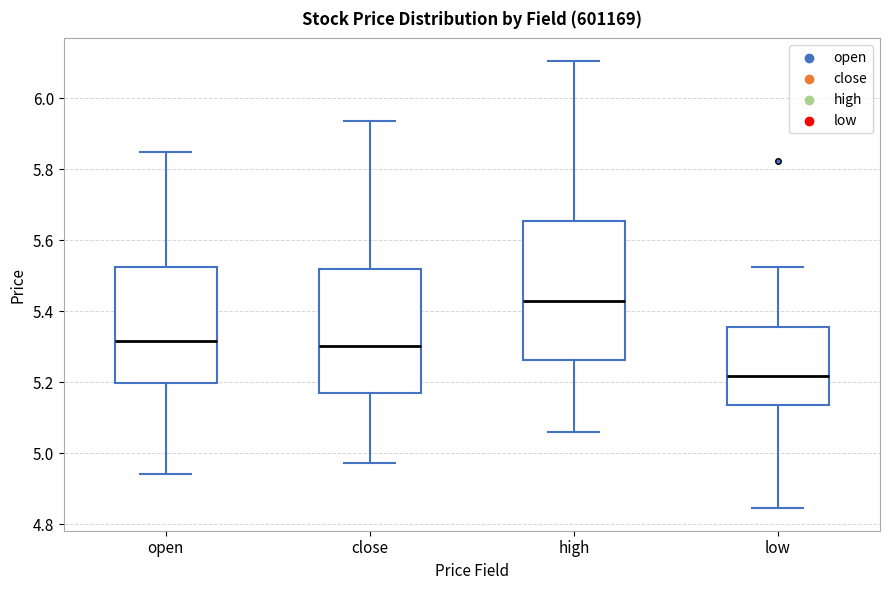

Which box is the tallest, from its lower edge to its upper edge?

high